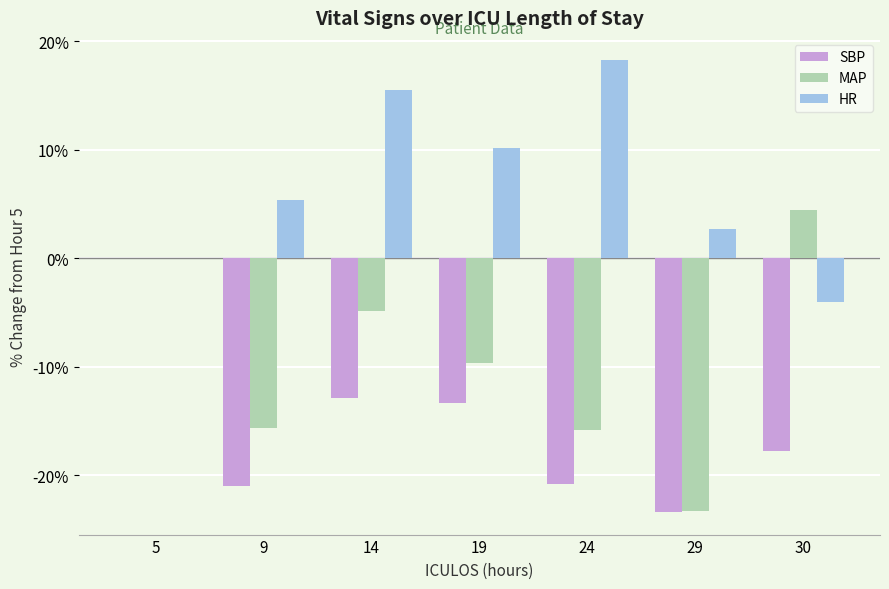

How many distinct data groups are displayed?

3